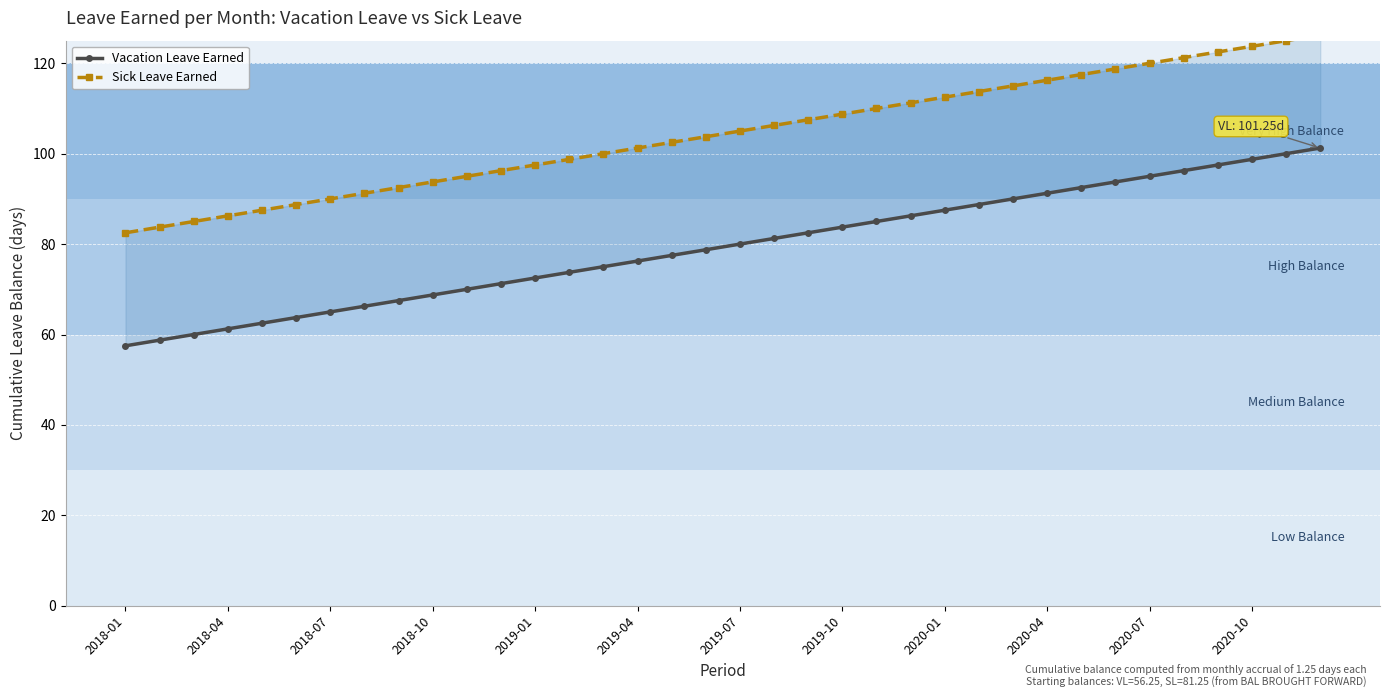

Where is Sick Leave Earned nearest to the value 104?

17